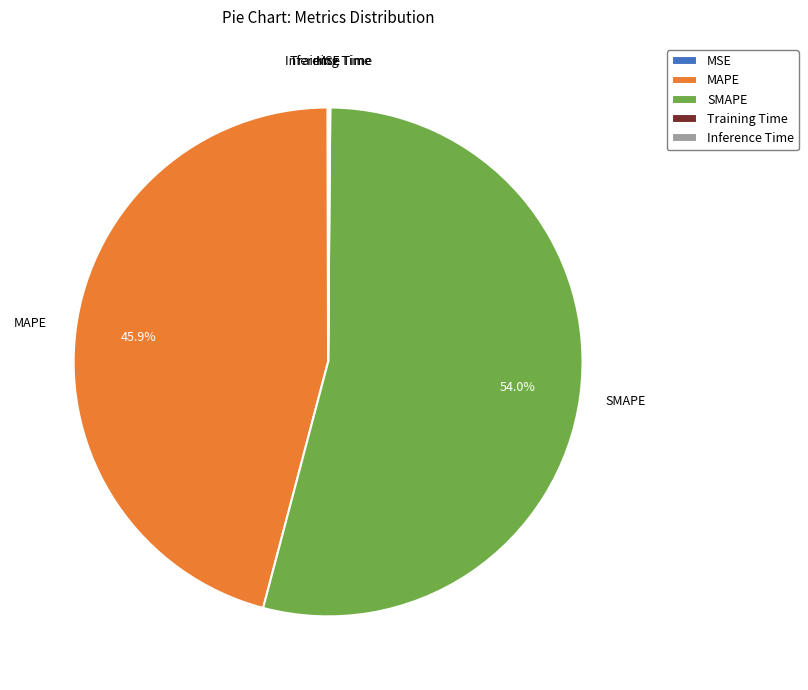

Does MAPE account for over 50% of the chart?

No